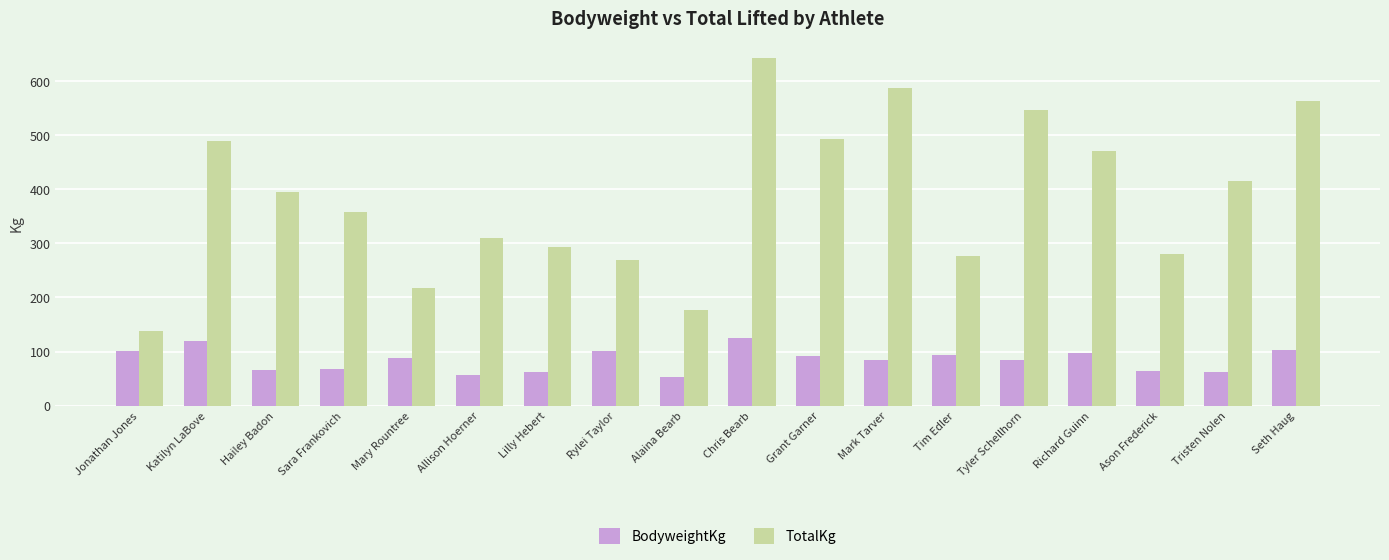

Is it true that TotalKg equals 470.0 at Richard Guinn?

True